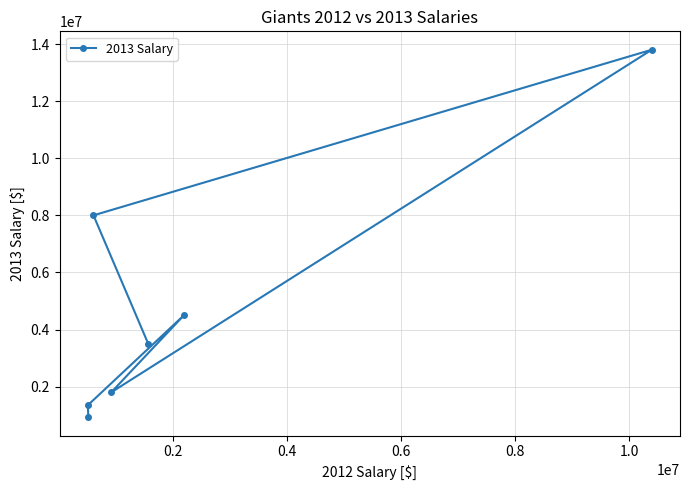

What is the difference between the second highest and second lowest values?

6650000